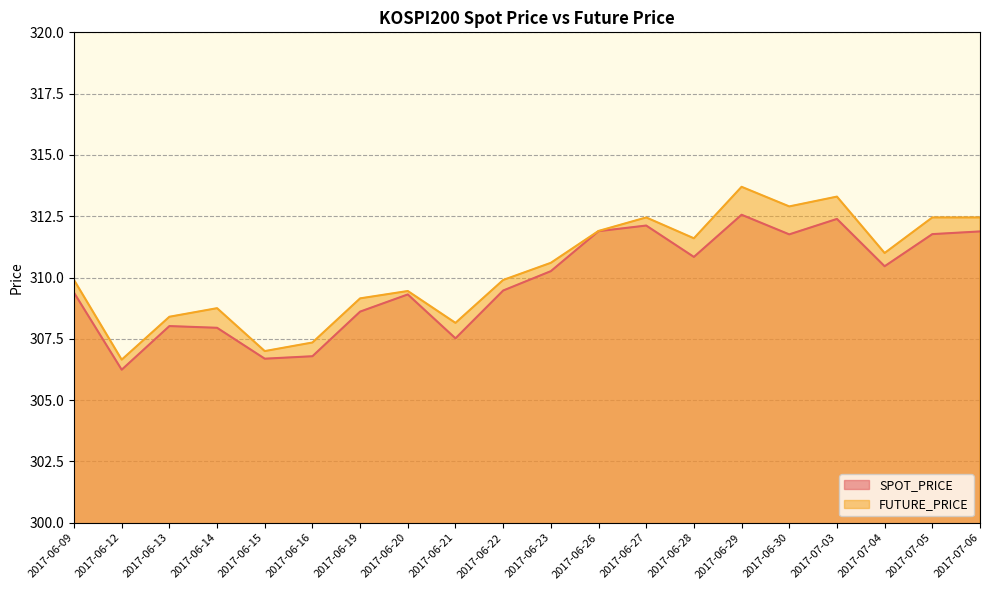

What is the smallest value displayed?

306.2